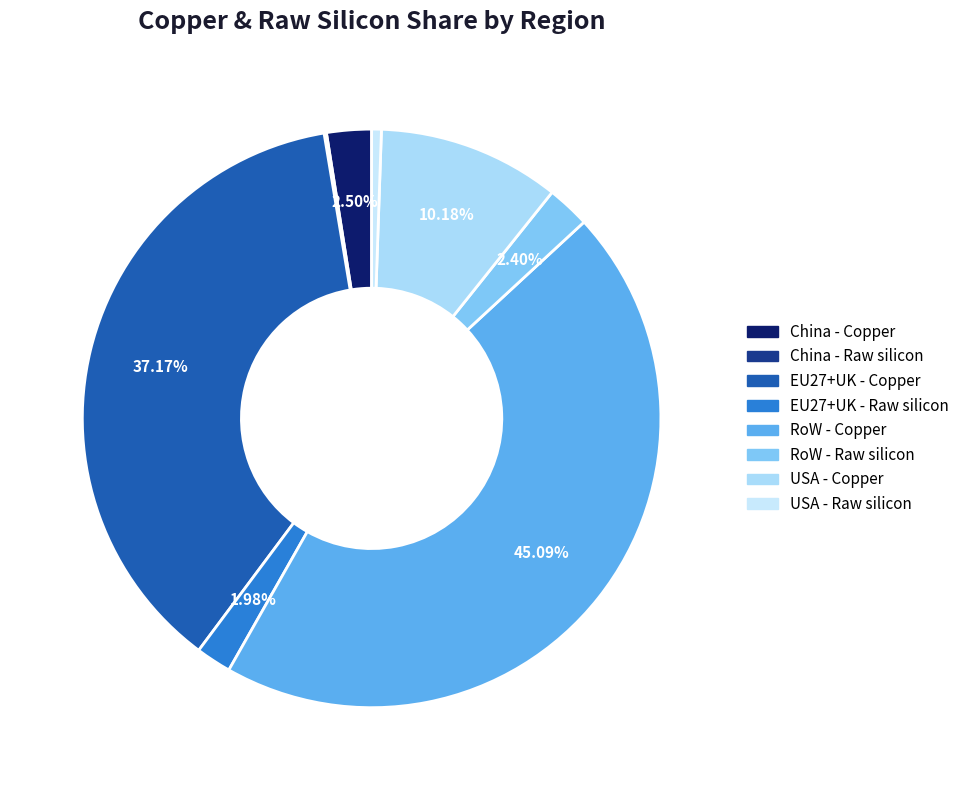

Which category has the biggest portion of the pie?

RoW - Copper